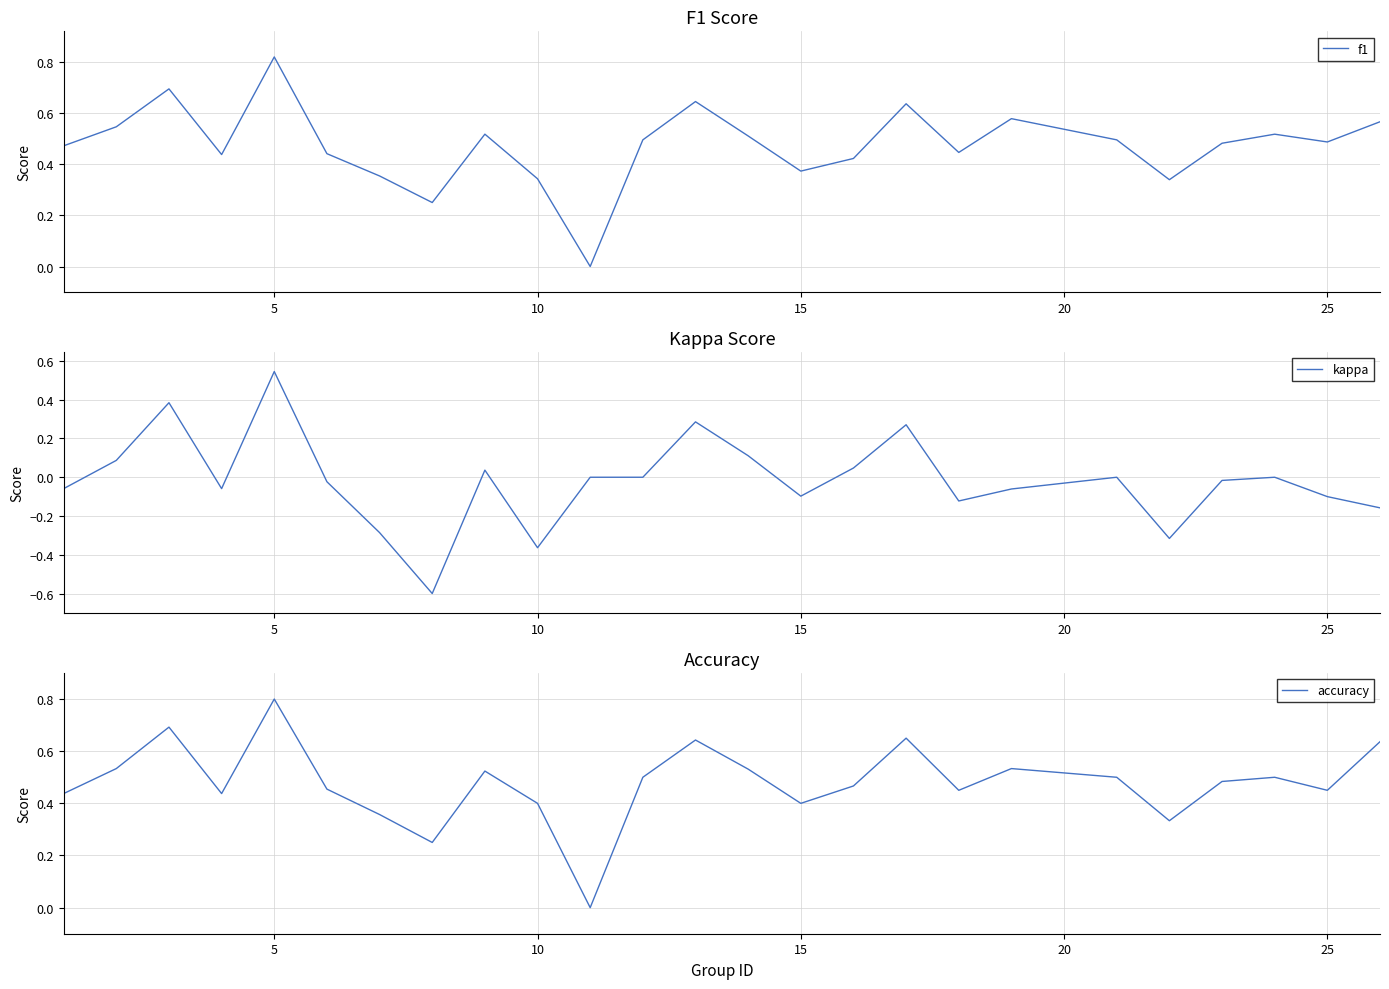

The f1 series shows 0.5 at 10. True or false?

False